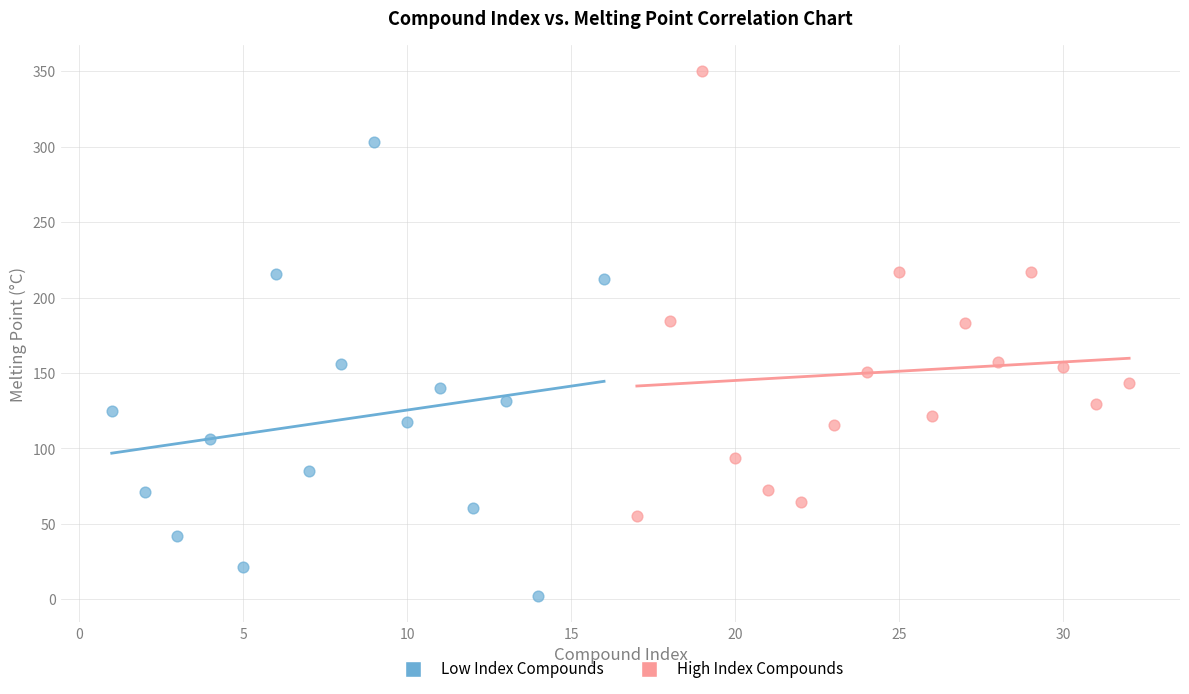

Which series contains the highest Y value?

High Index Compounds